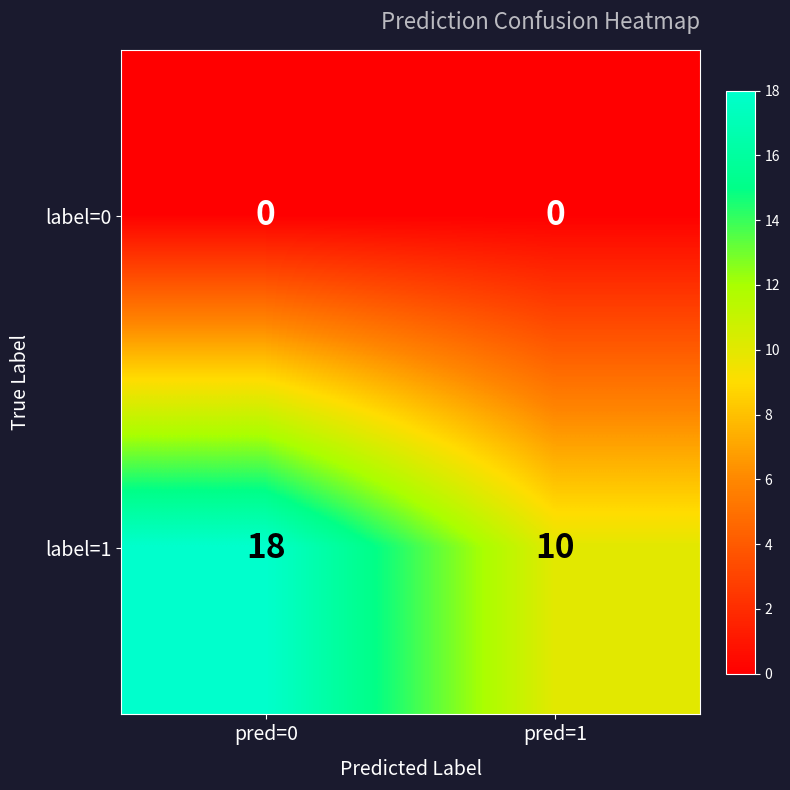

How many series are shown in this chart?

2